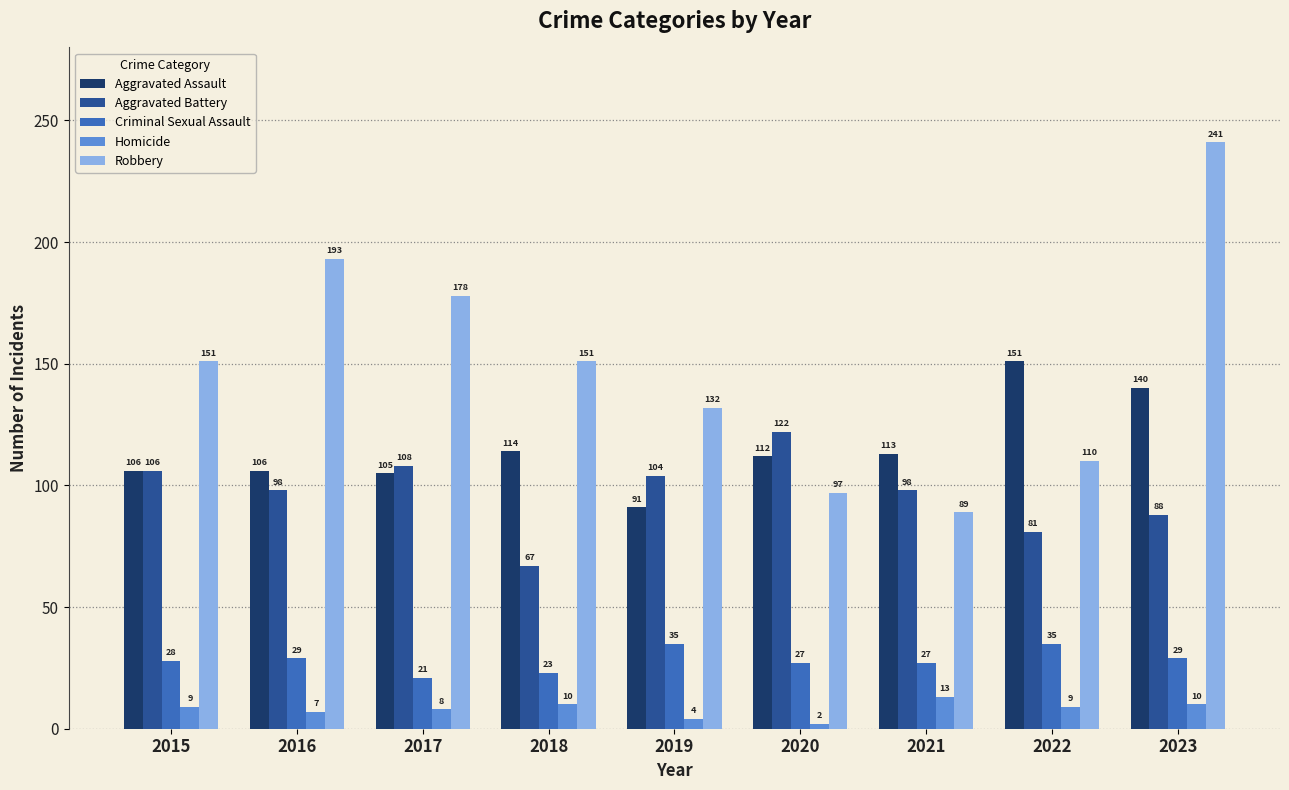

What value does the Aggravated Assault series have at 2023?

140